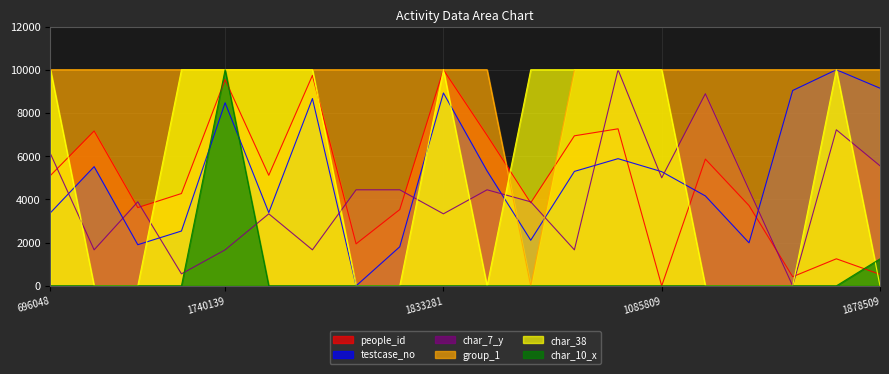

At which category does group_1 reach its first local valley?

434673